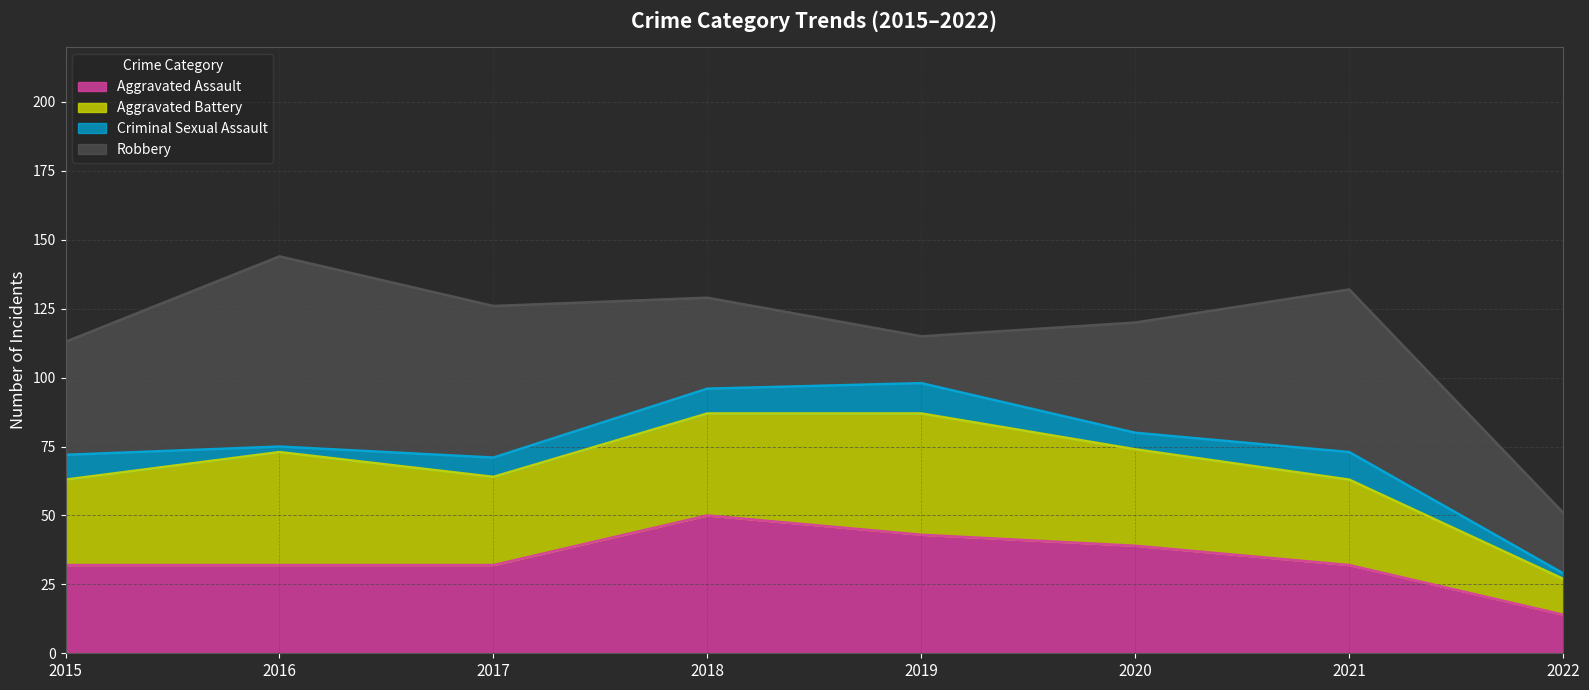

What is the difference between the highest and lowest values at 2019?

33